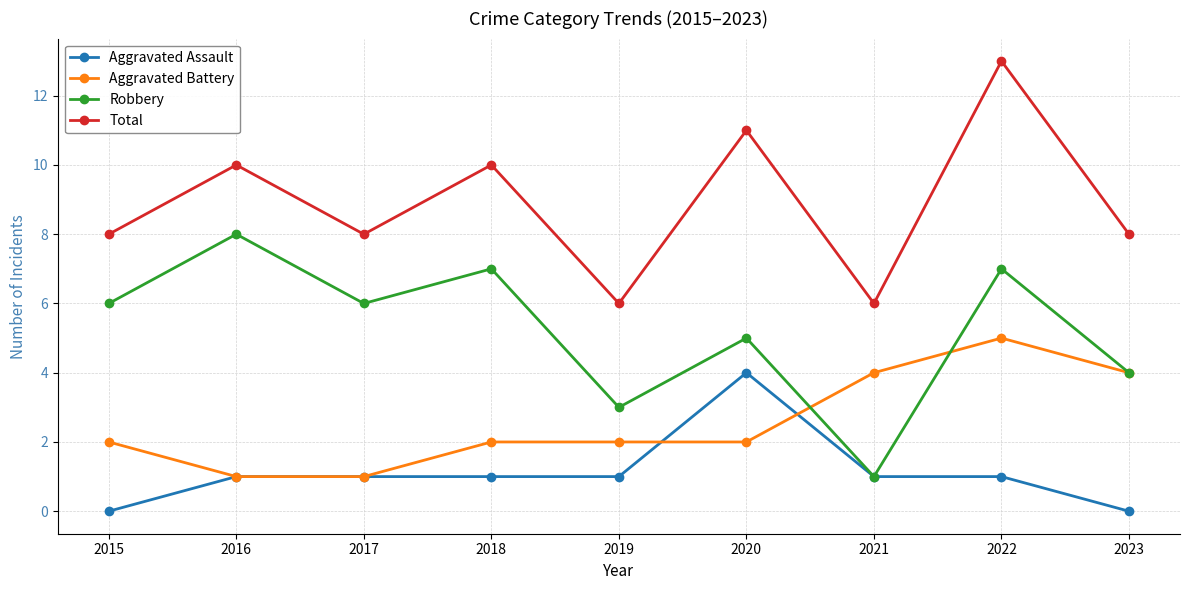

What is the average value of the Total series?

9